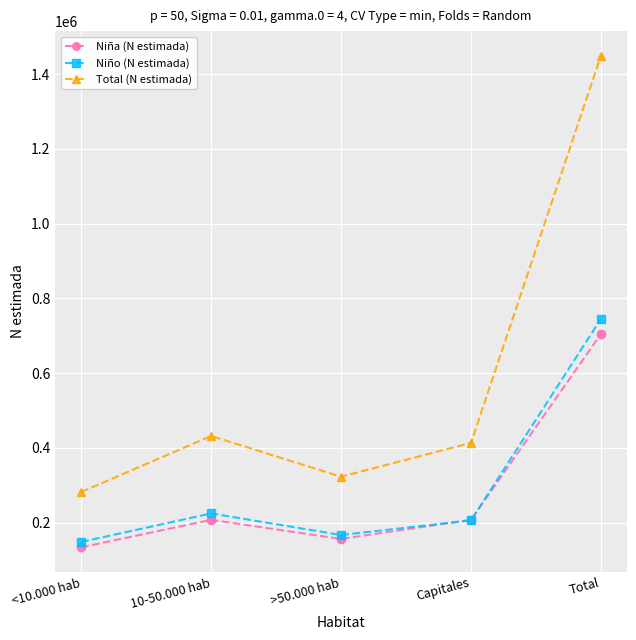

What is the sum of the Niño (N estimada) values at Total and Capitales?

950580